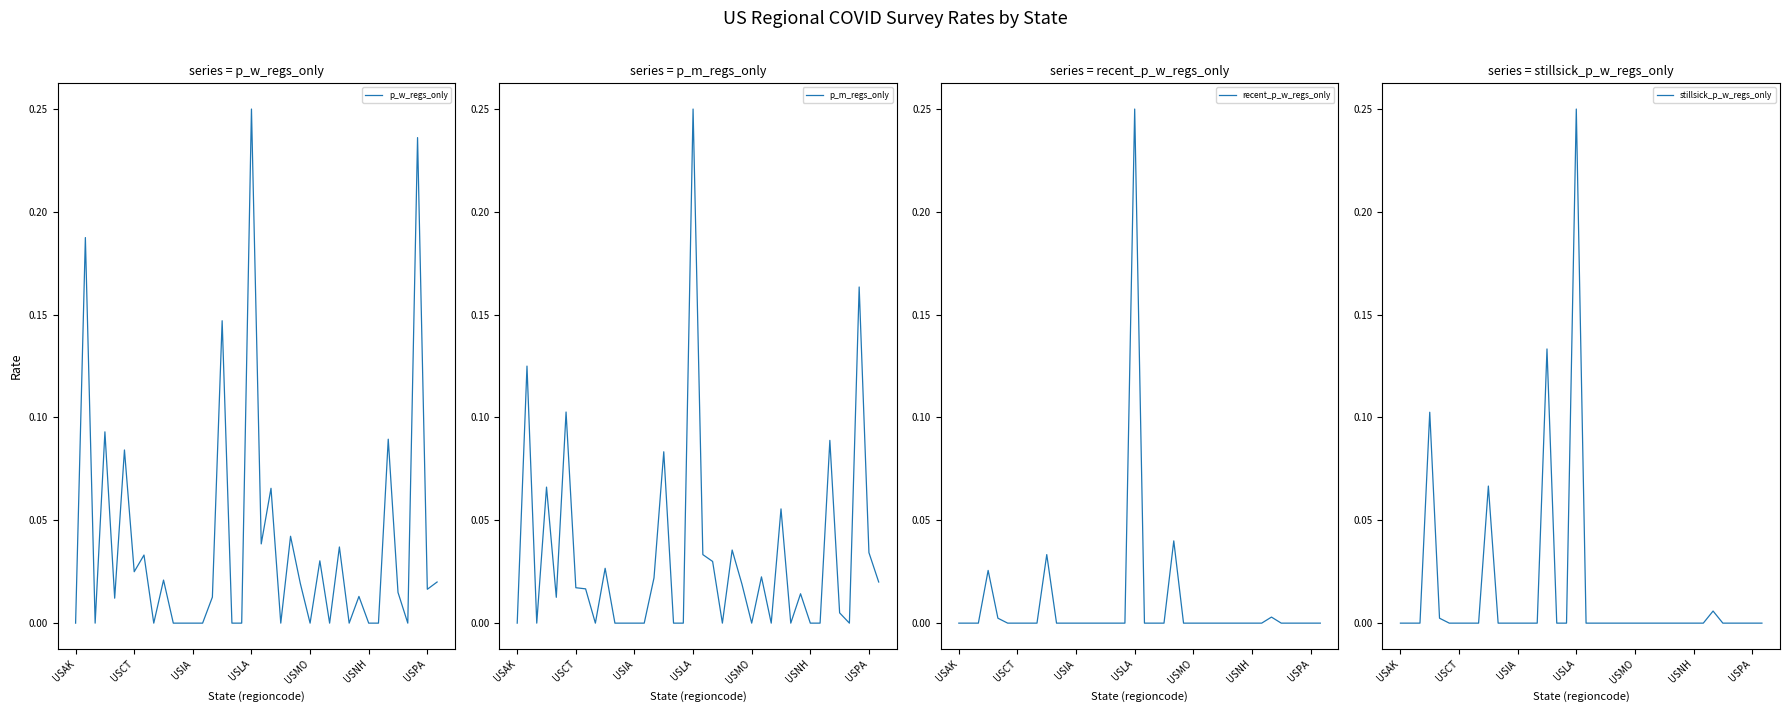

At which category does the chart reach its peak across all series?

USLA